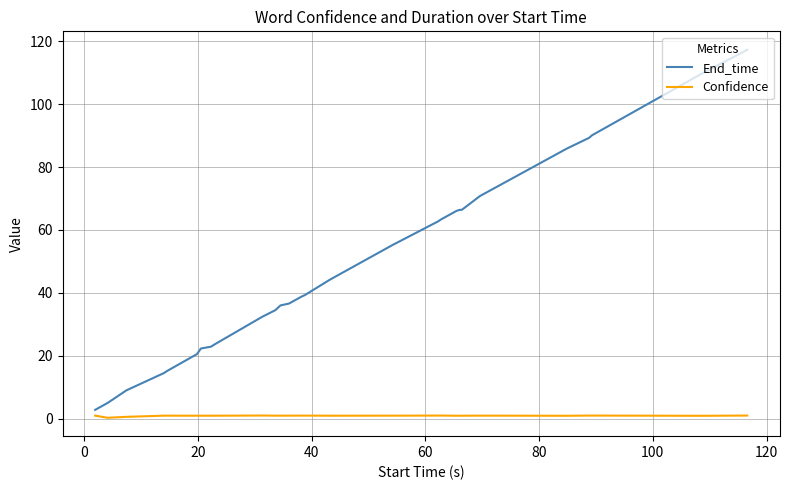

What are all the series names shown in the legend?

End_time, Confidence